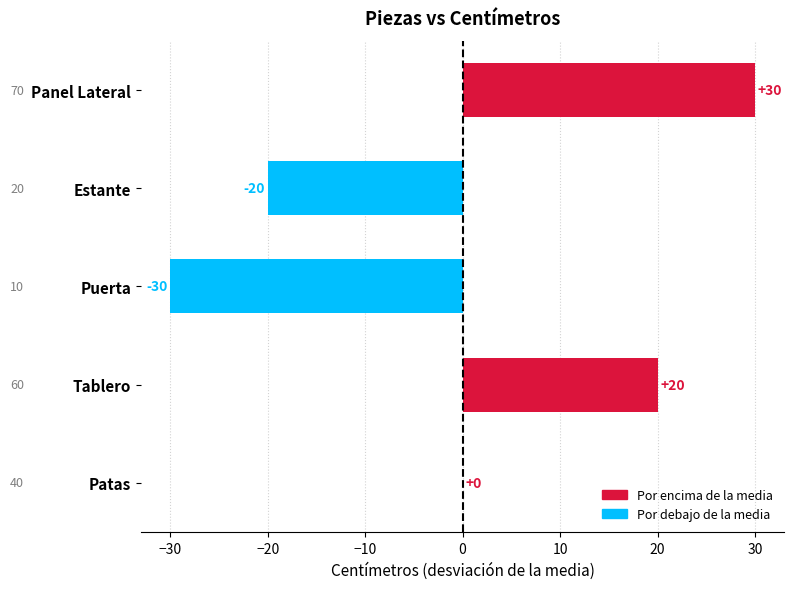

What is the approximate value at Estante?

-20